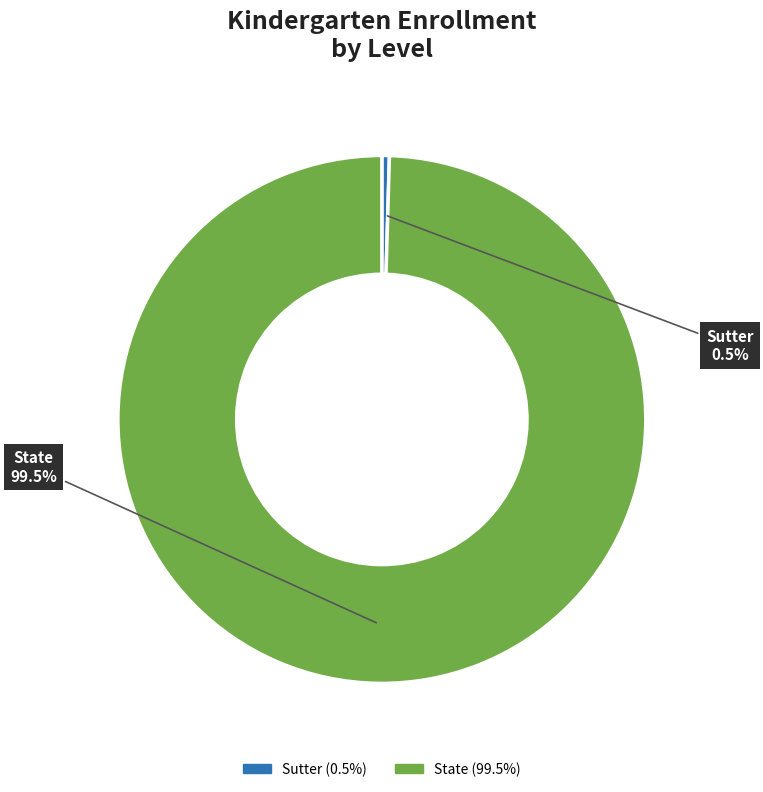

To the nearest percent, what is the average slice percentage?

50%